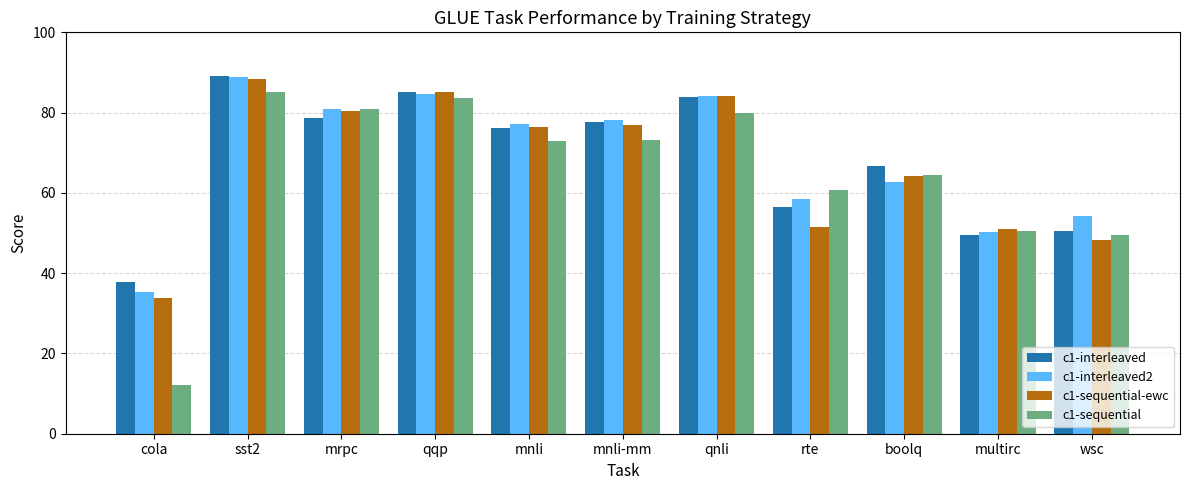

How many values in the c1-interleaved2 series exceed 77?

6